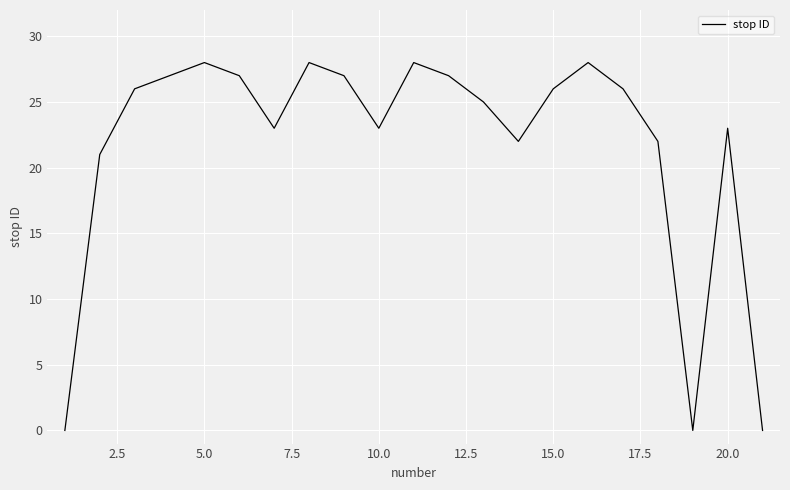

How many lines are shown in the chart?

1